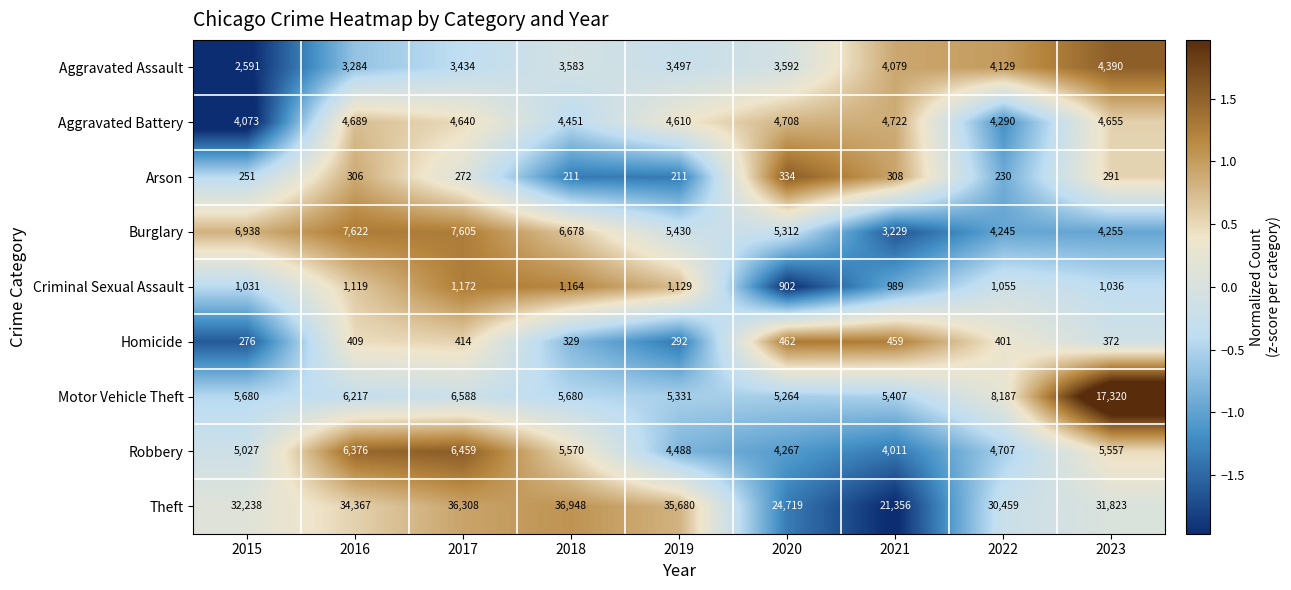

At which category is the sum across all series the highest?

2023